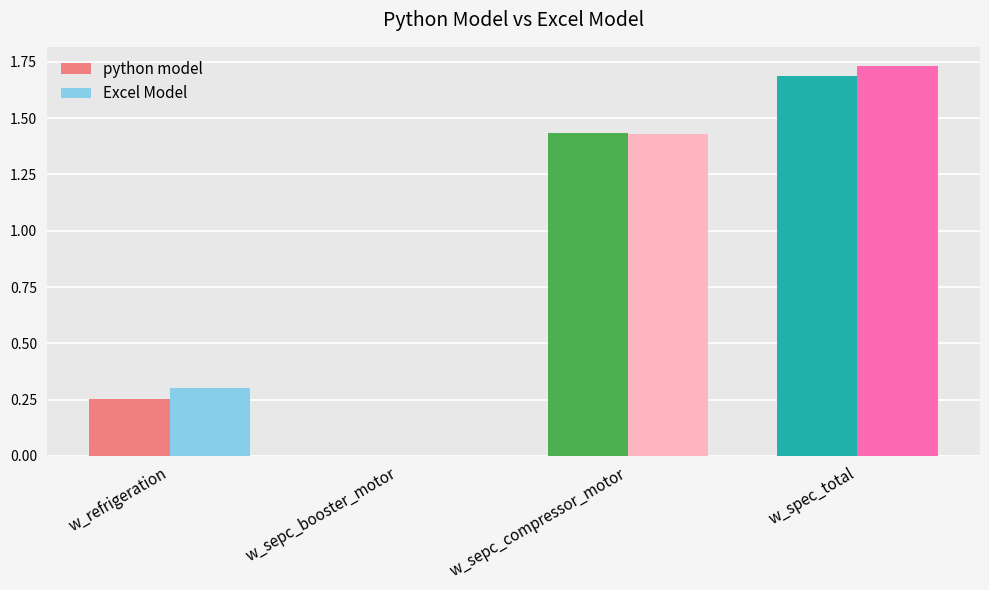

Which label corresponds to the largest value in the chart?

w_spec_total